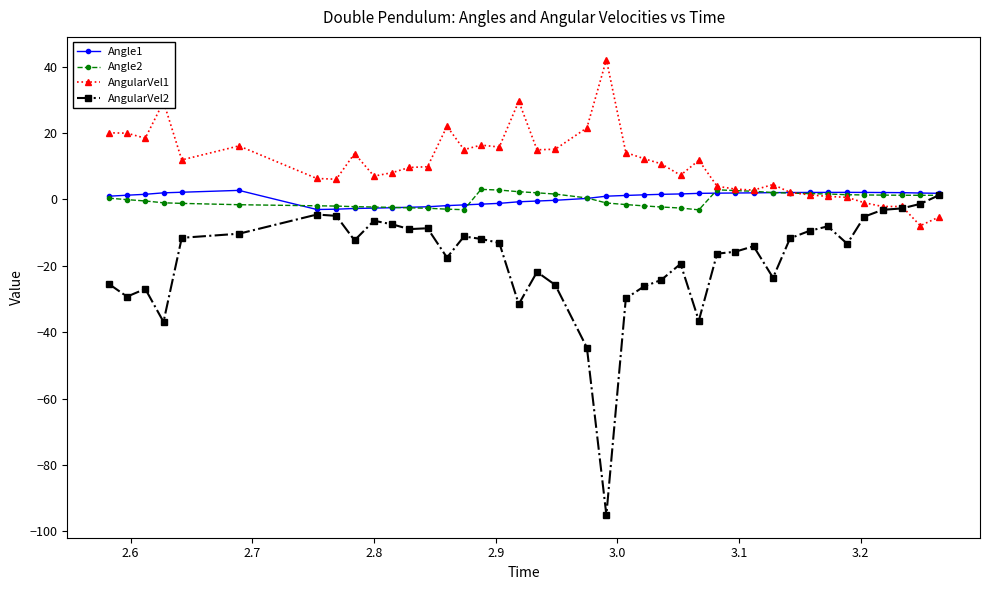

Which series has the widest spread of values?

AngularVel2